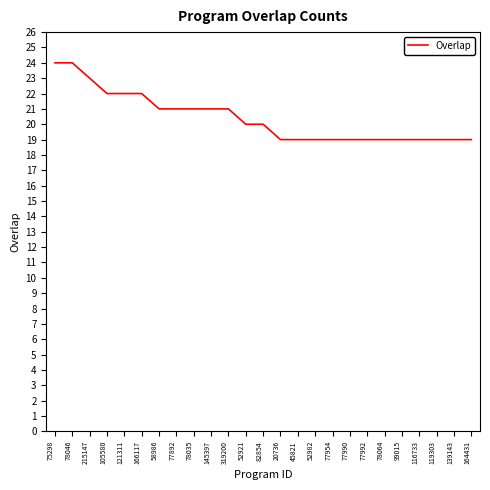

The value at 215147 is 5. True or false?

False